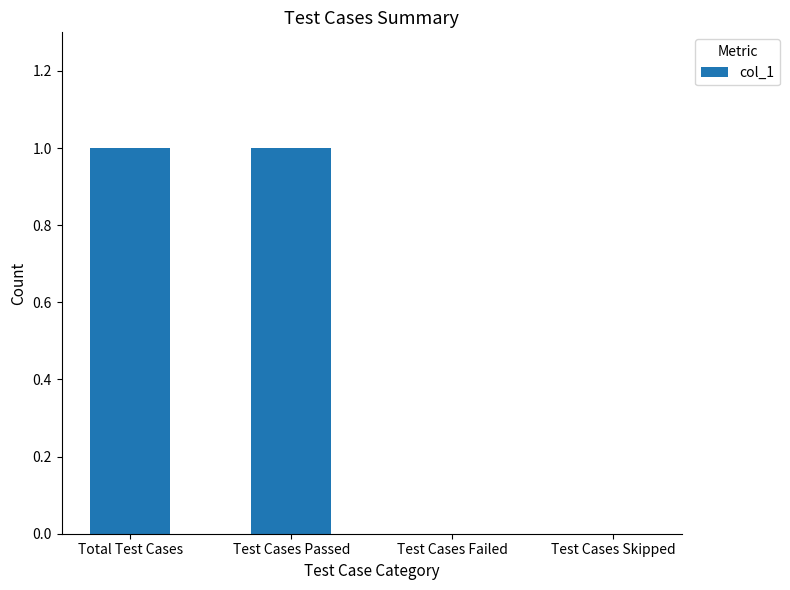

Which has a higher value, Total Test Cases or Test Cases Failed?

Total Test Cases